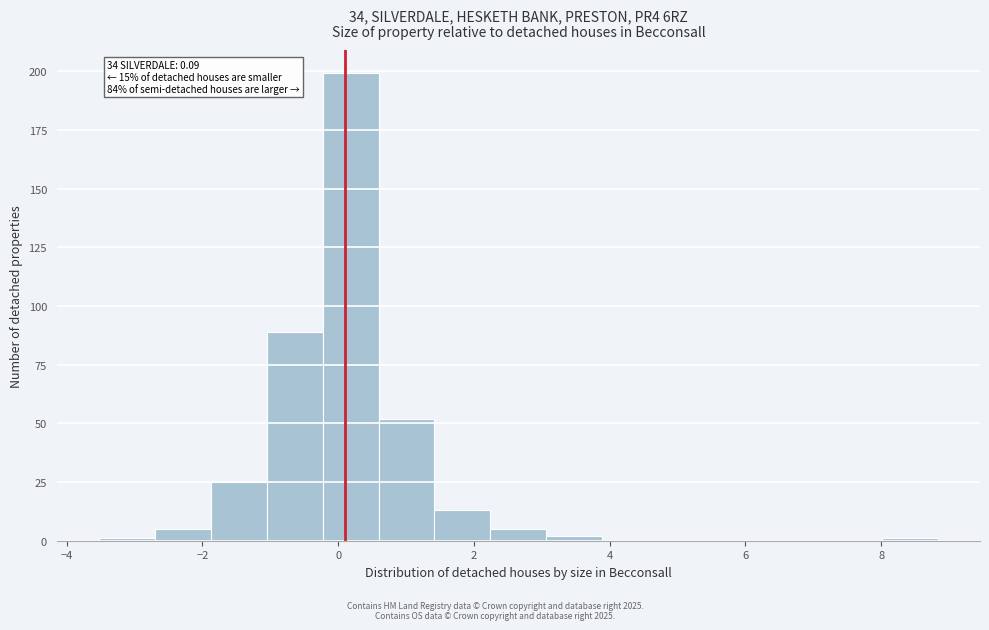

Over which range of the x-axis is the bar tallest?

-0.2 to 0.6